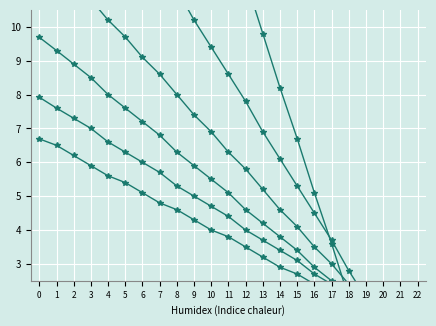

The col_25 series shows 1.9 at 18. True or false?

True